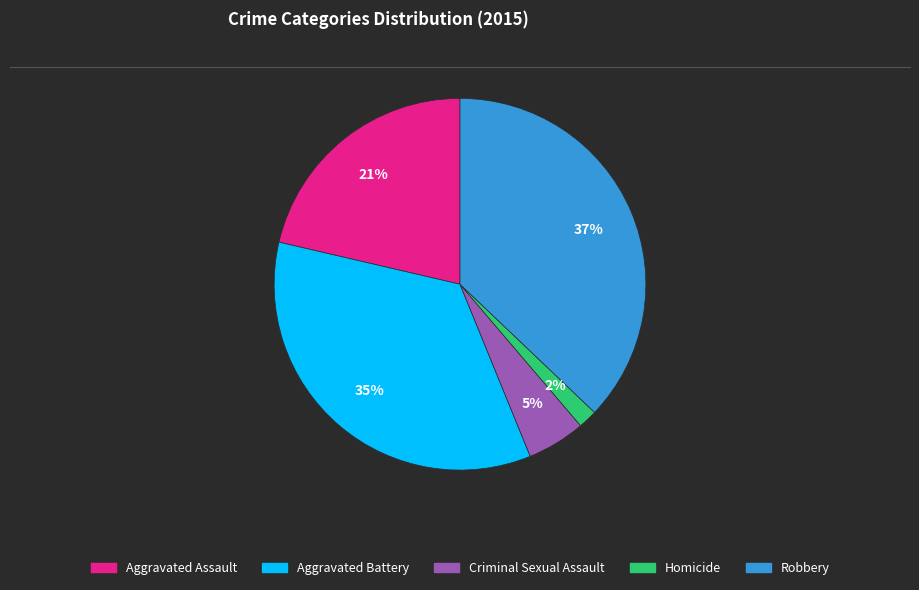

Between Aggravated Battery and Aggravated Assault, which is larger?

Aggravated Battery